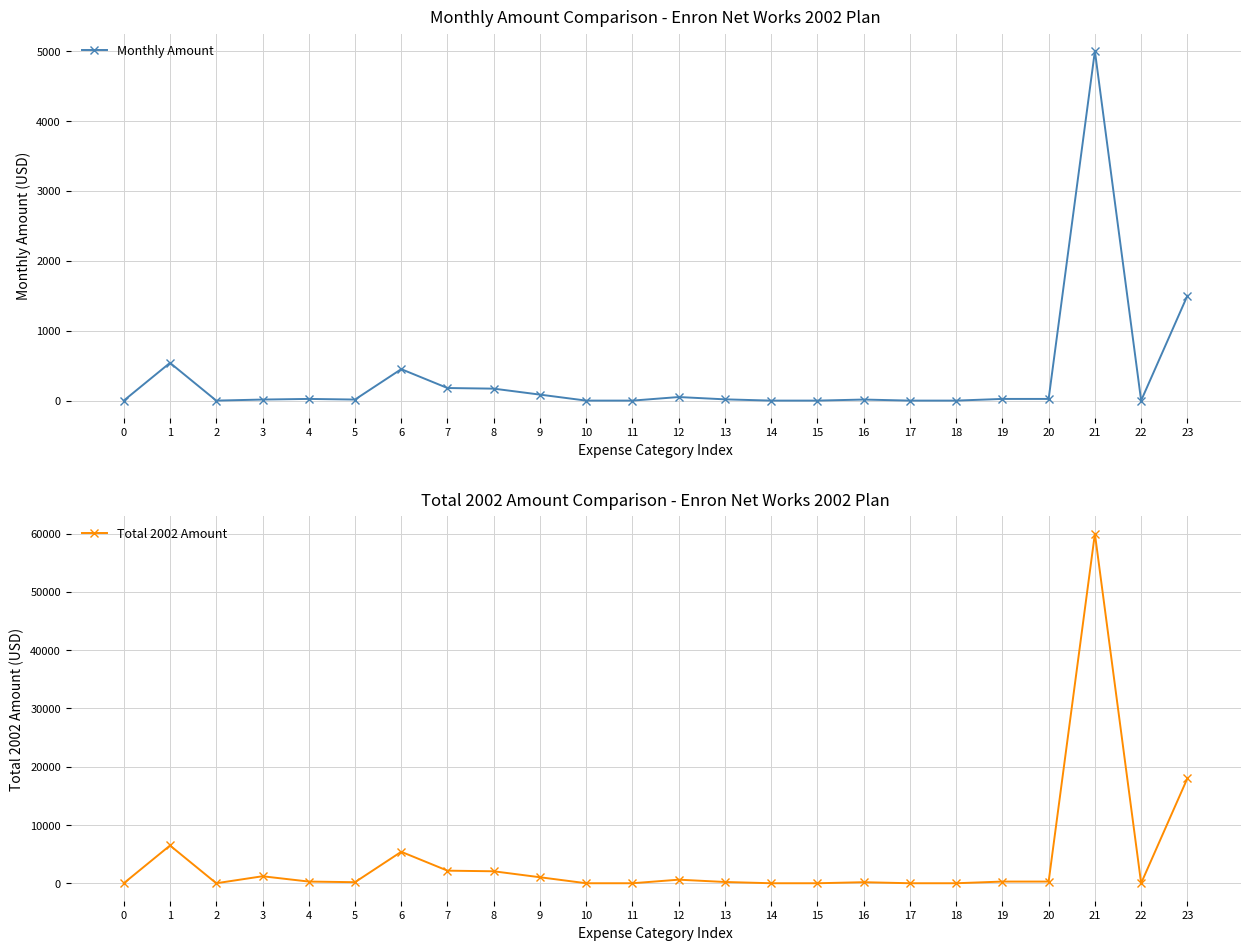

Rank the series at 0 from lowest to highest value.

Monthly Amount, Total 2002 Amount